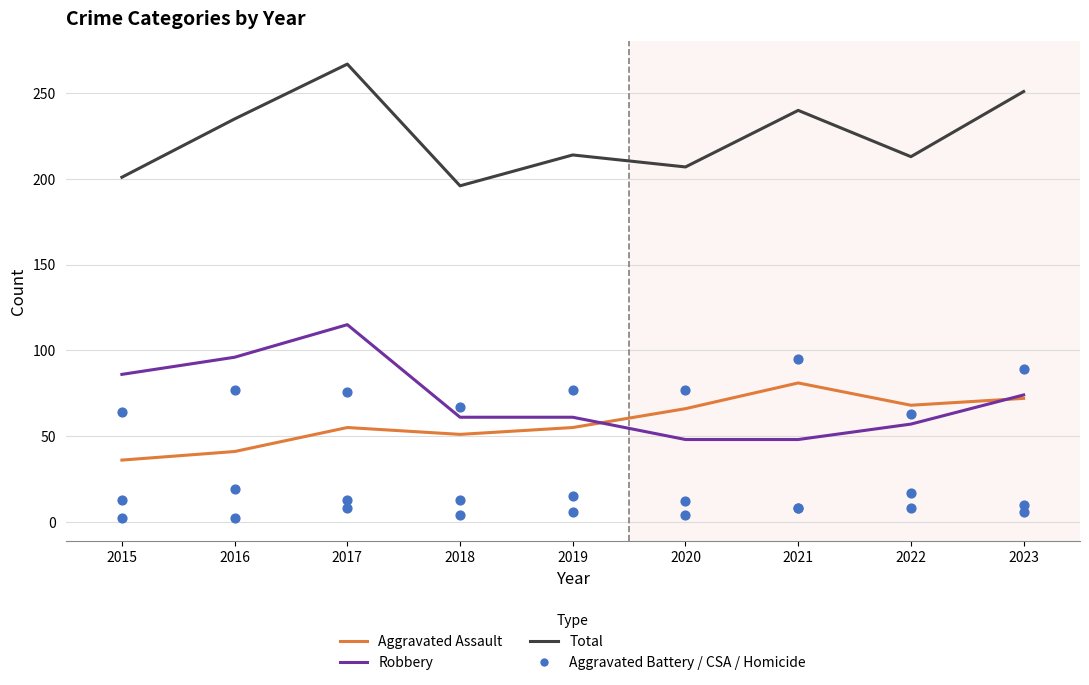

Which series has the largest Y range (max minus min)?

Total